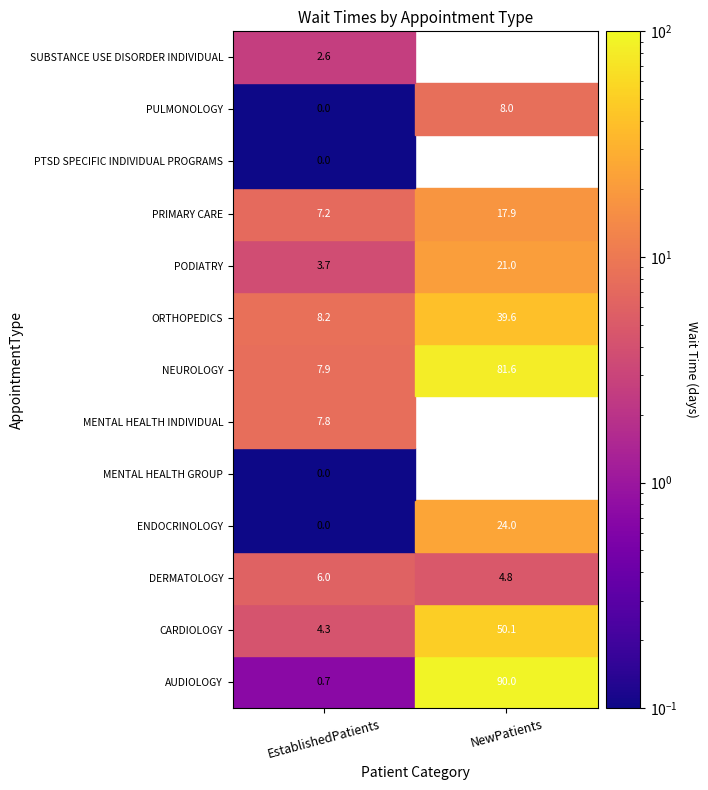

What is the minimum value for DERMATOLOGY?

4.8